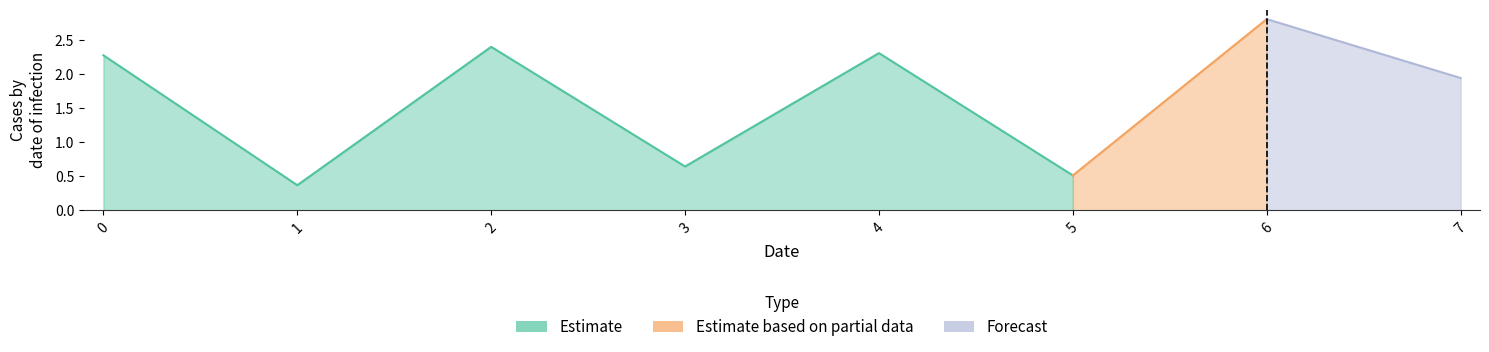

Rank the categories by value from lowest to highest.

1, 5, 3, 7, 0, 4, 2, 6